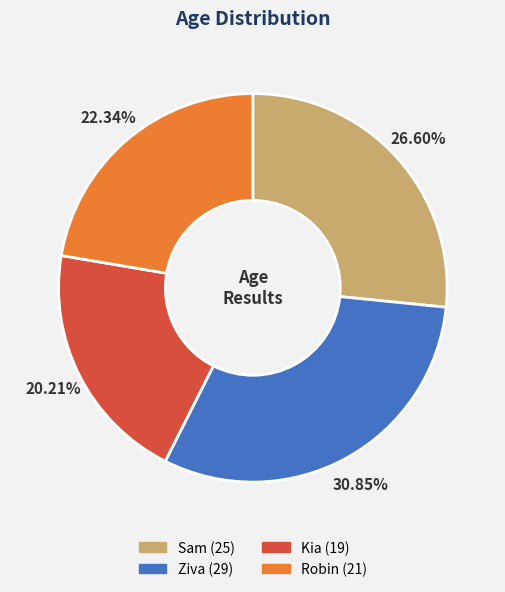

What is the ratio of the value at Kia to the value at Robin?

0.9